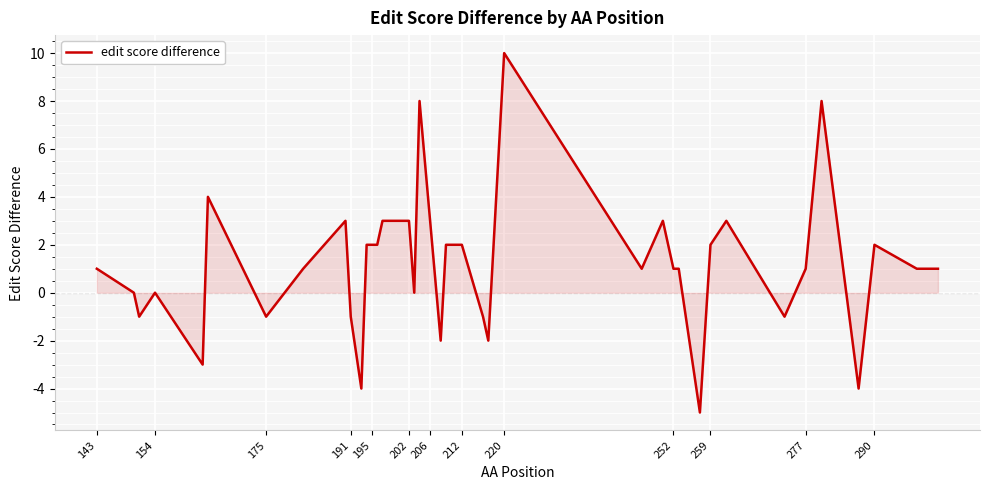

What is the minimum value shown in the chart?

-5